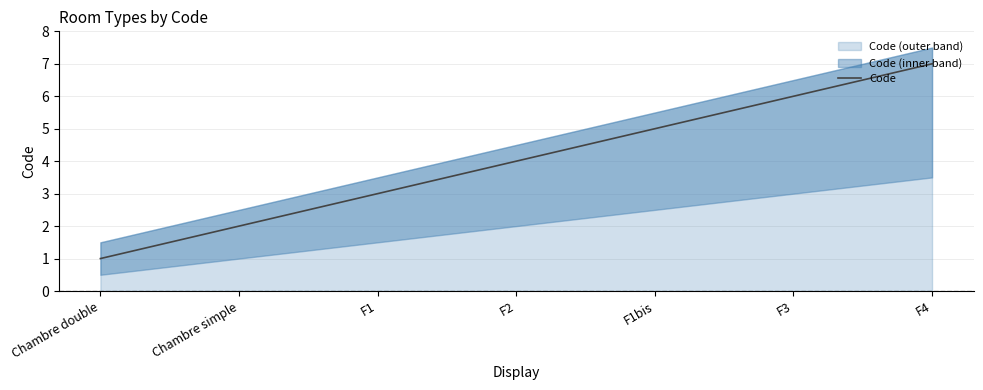

Rank the categories by value from highest to lowest.

F4, F3, F1bis, F2, F1, Chambre simple, Chambre double